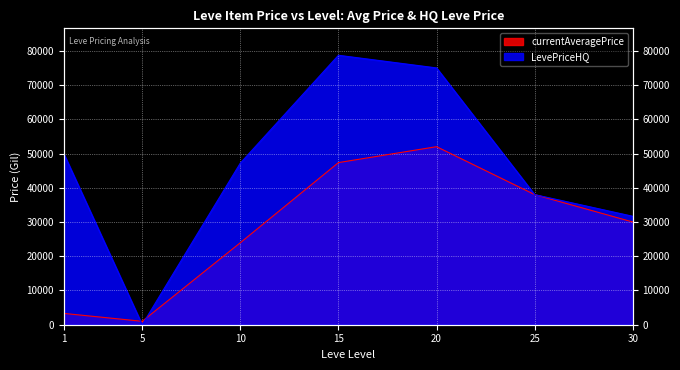

Does the chart display data point markers on the line(s)?

No